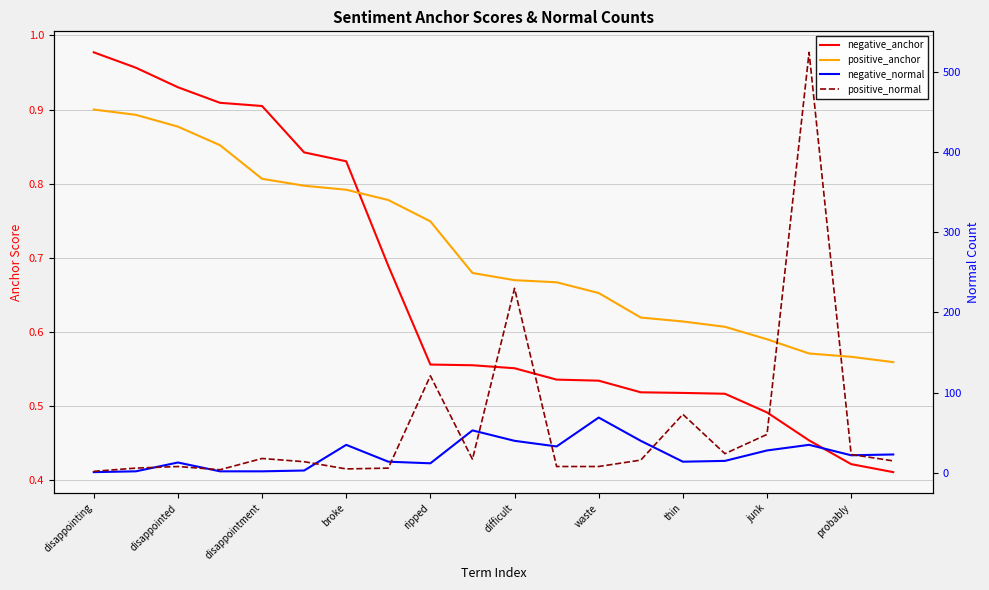

What is the lowest value of the positive_normal series?

2.0